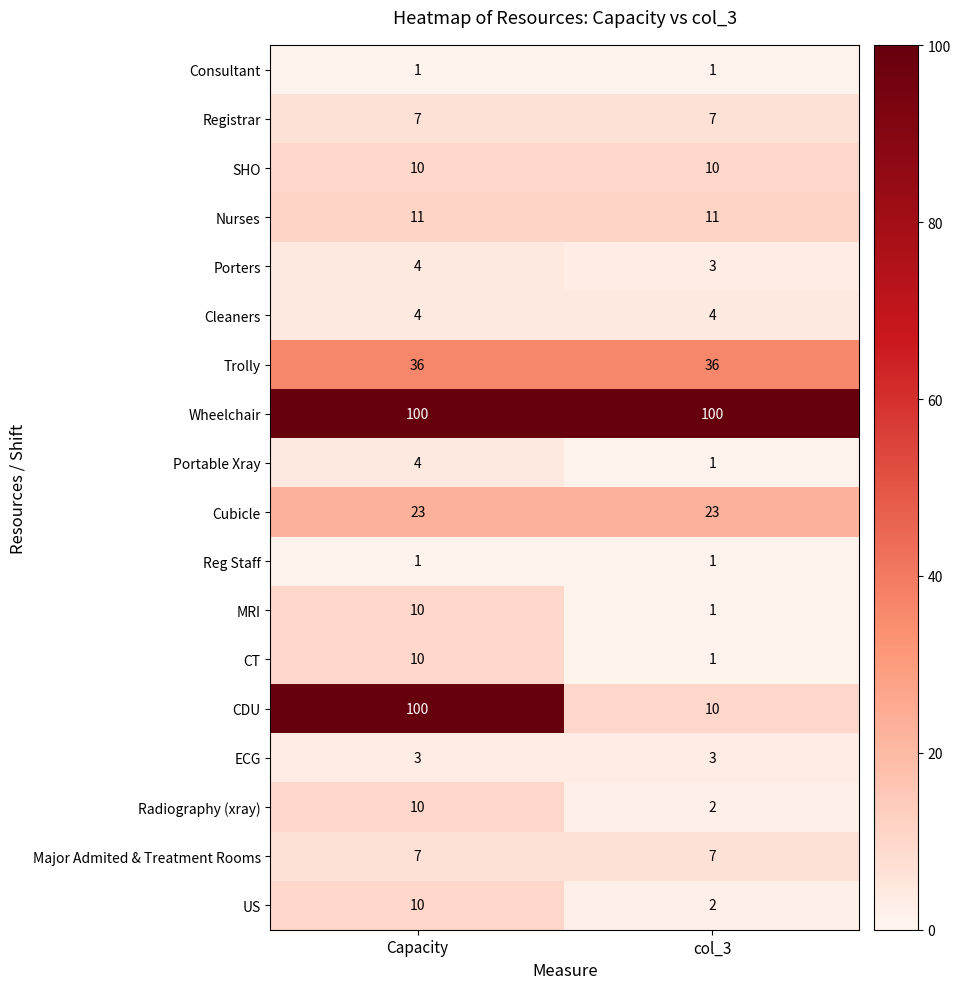

The US series shows 10 at Capacity. True or false?

True